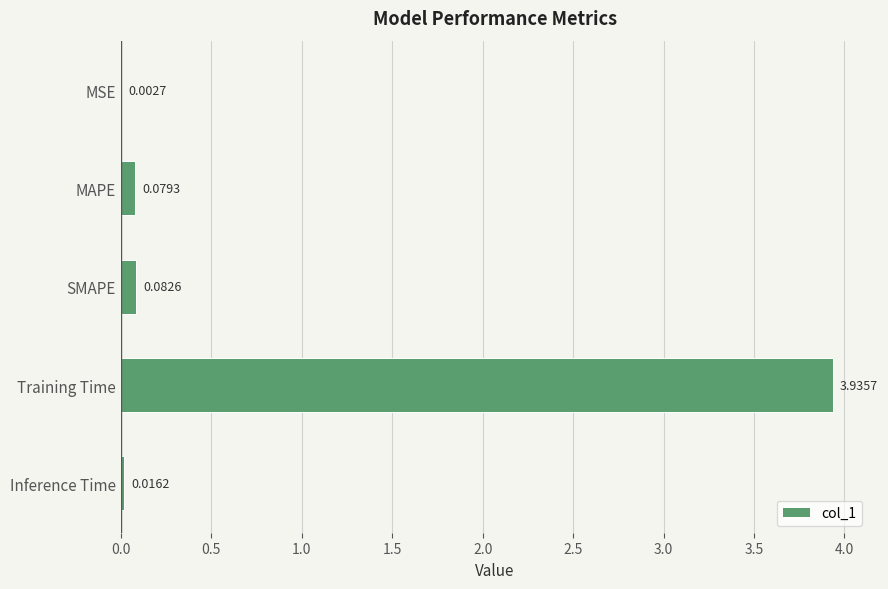

At which label is the value closest to 1?

SMAPE